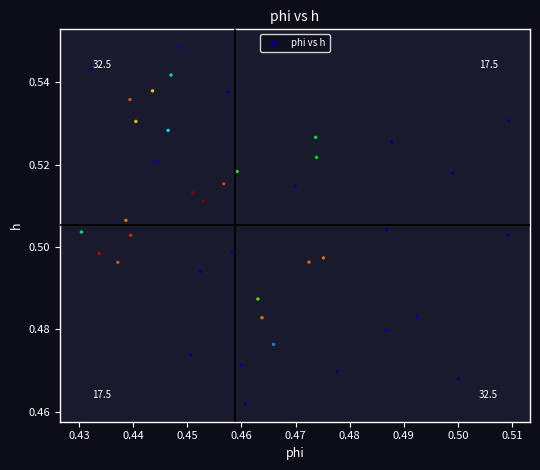

How many points are shown in the scatter plot?

40